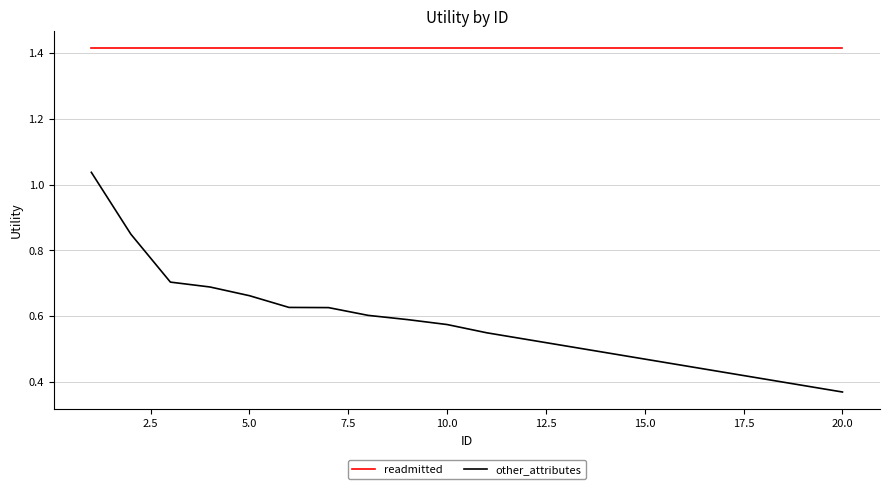

List the series in order of their overall mean, lowest first.

other_attributes, readmitted